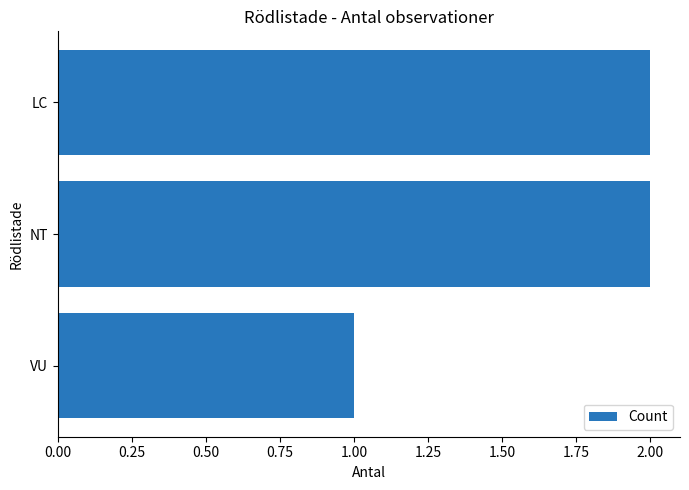

Reading top to bottom, transcribe all the data shown in this chart.

LC=2	NT=2	VU=1